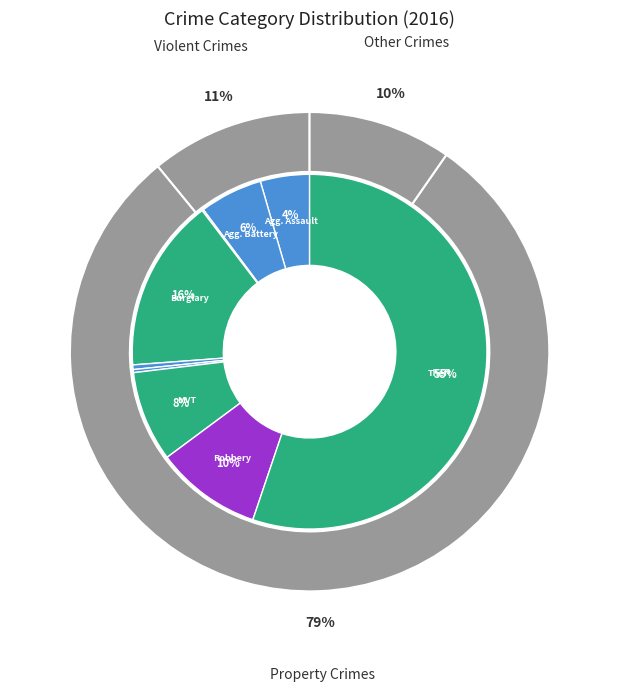

Does Motor Vehicle Theft represent more than half of the total?

No